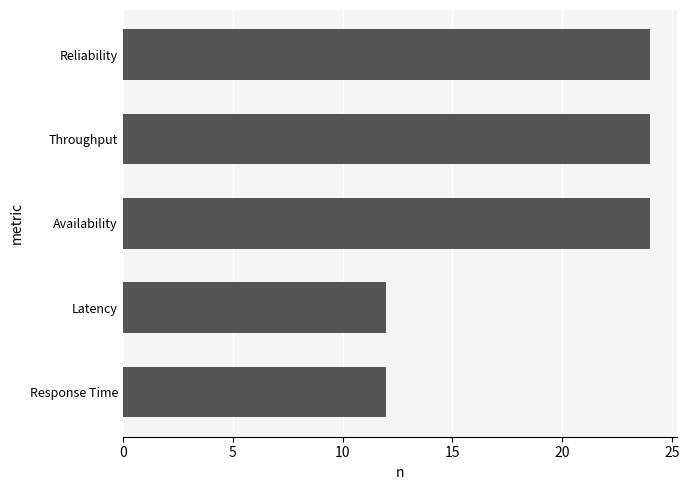

True or false: the data shows 21 at Latency.

False